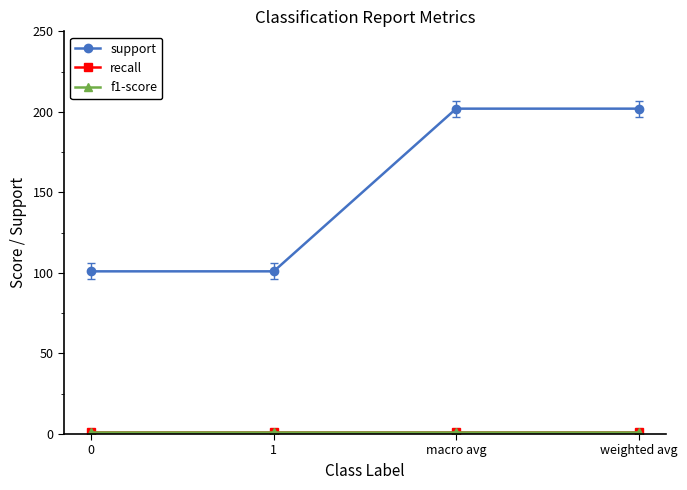

Is this an area chart (filled region under the line)?

No